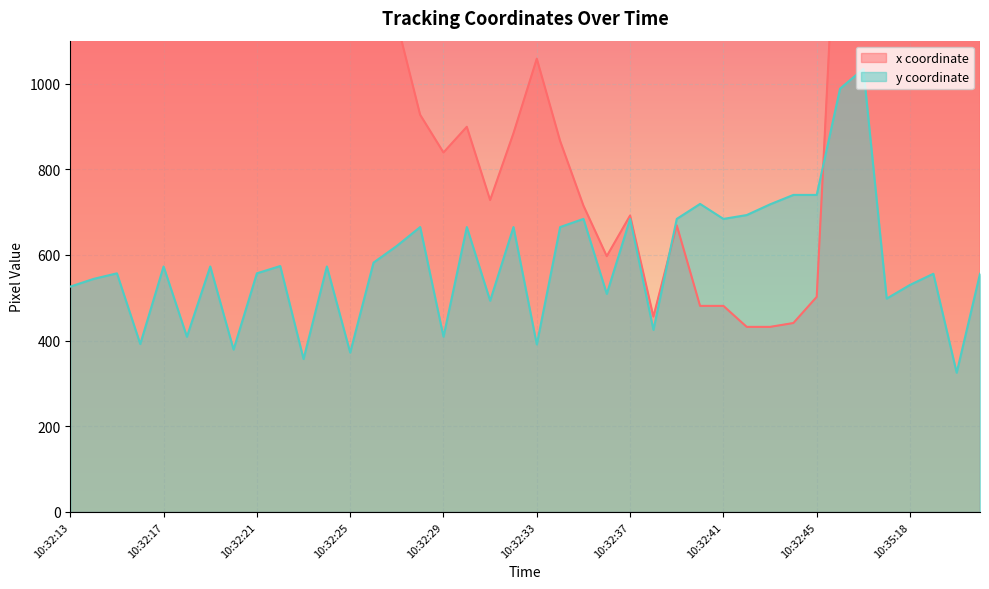

The y coordinate series shows 228 at 10:32:29. True or false?

False